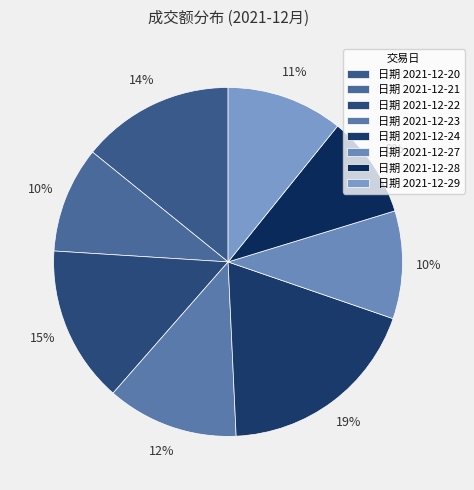

How many slices are in this pie chart?

8